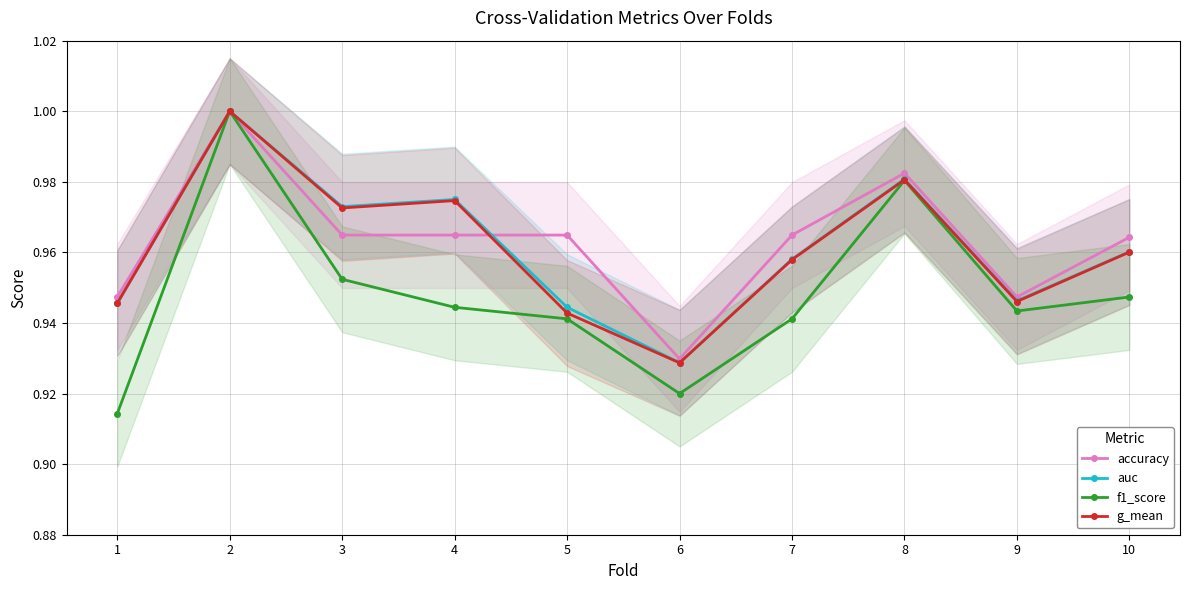

What is the maximum value shown in the chart?

1.0